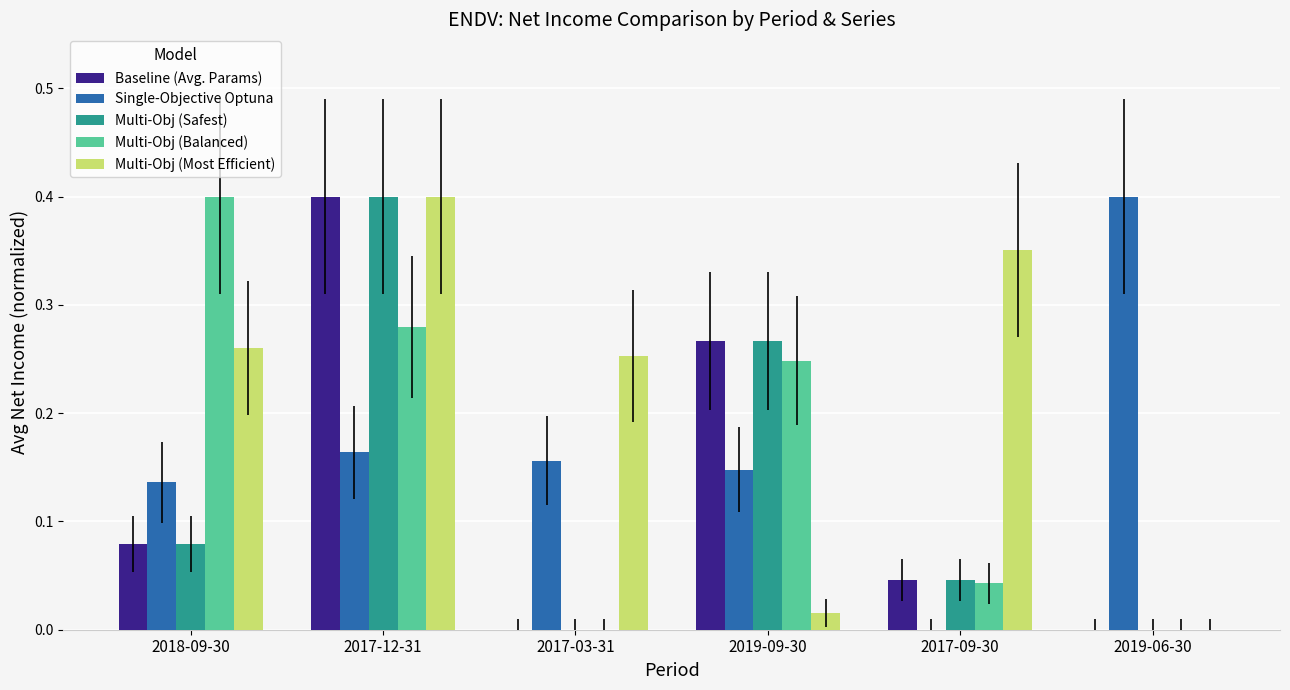

Which category has the highest value in the Multi-Obj (Most Efficient) series?

2017-12-31